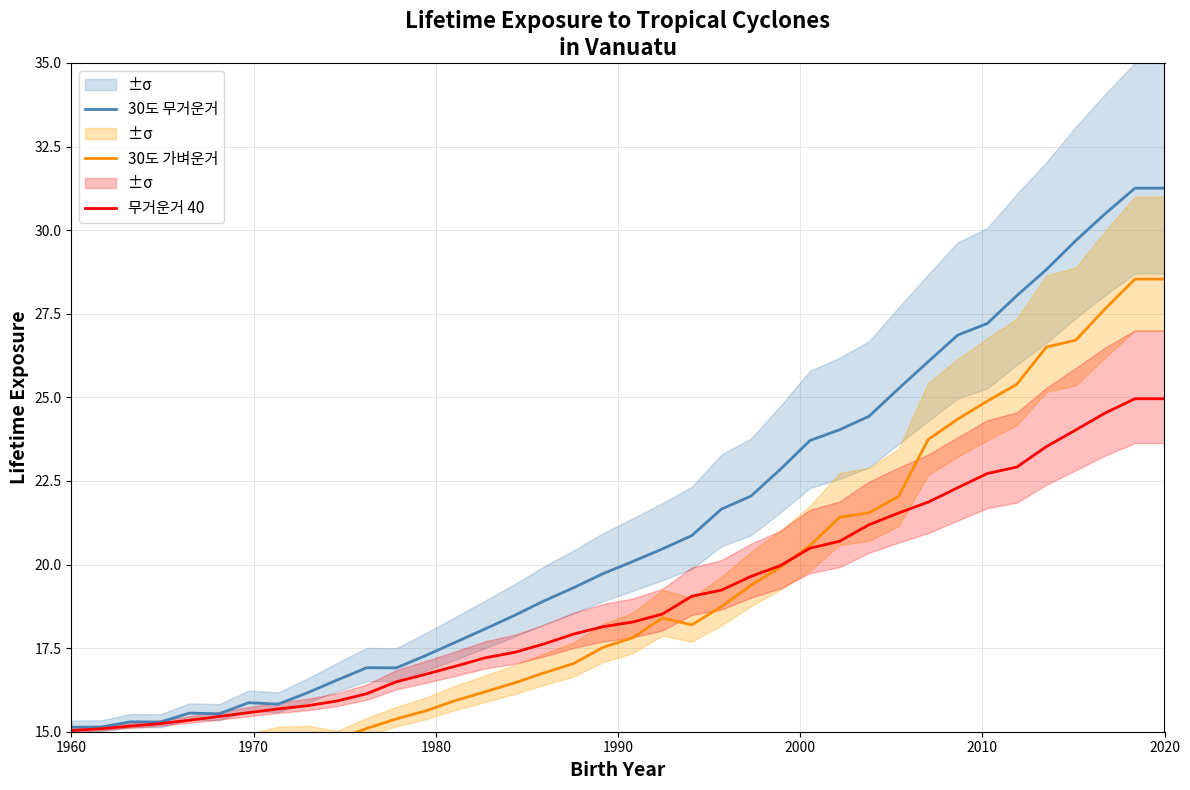

What is the minimum value for 무거운거 40?

15.0